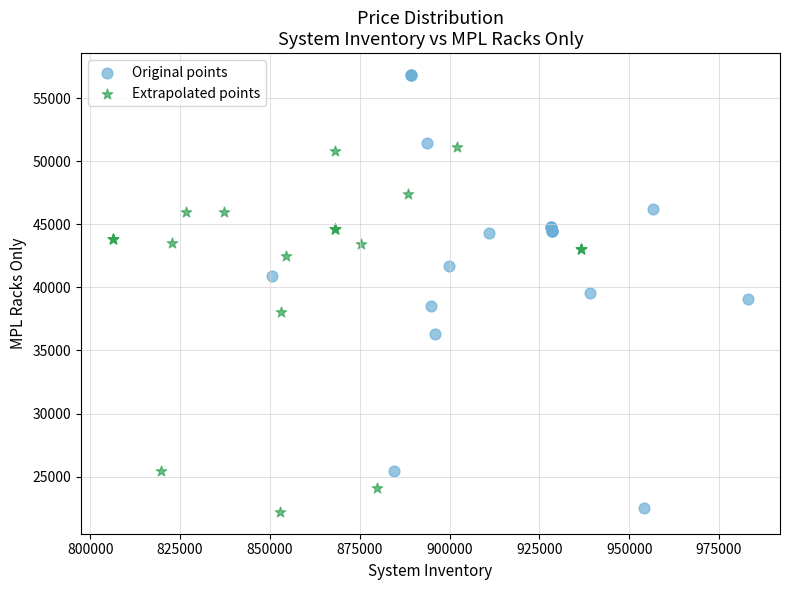

What are all the series names shown in the legend?

Original points, Extrapolated points